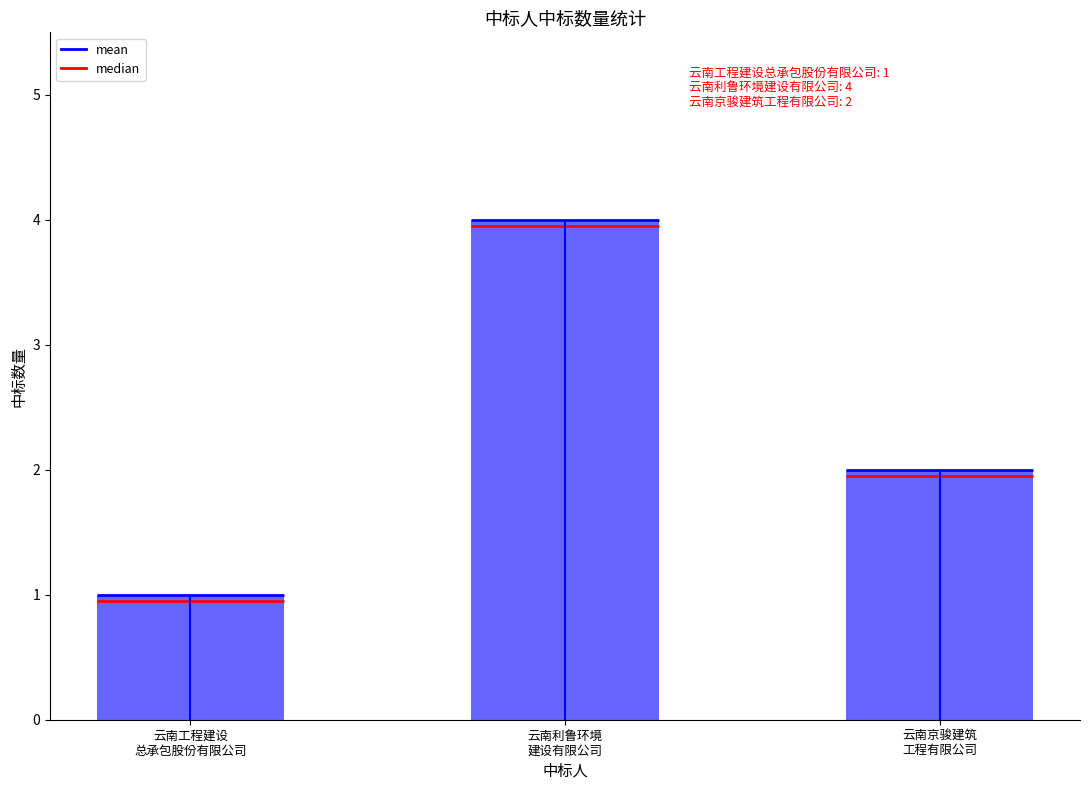

What is the ratio of the value at 云南利鲁环境
建设有限公司 to the value at 云南工程建设
总承包股份有限公司?

4.0